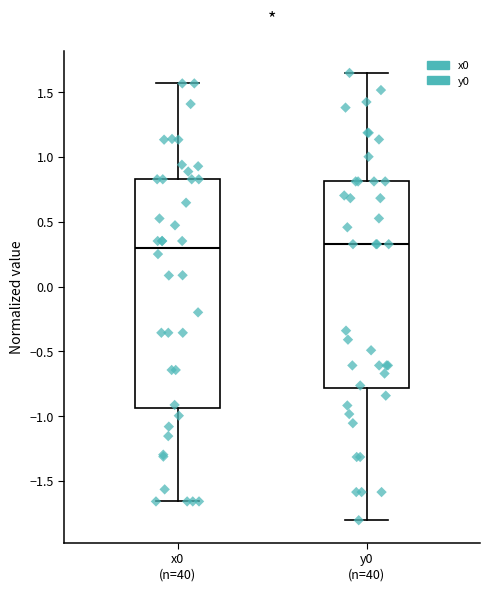

Which box is the tallest, from its lower edge to its upper edge?

x0 (n=40)